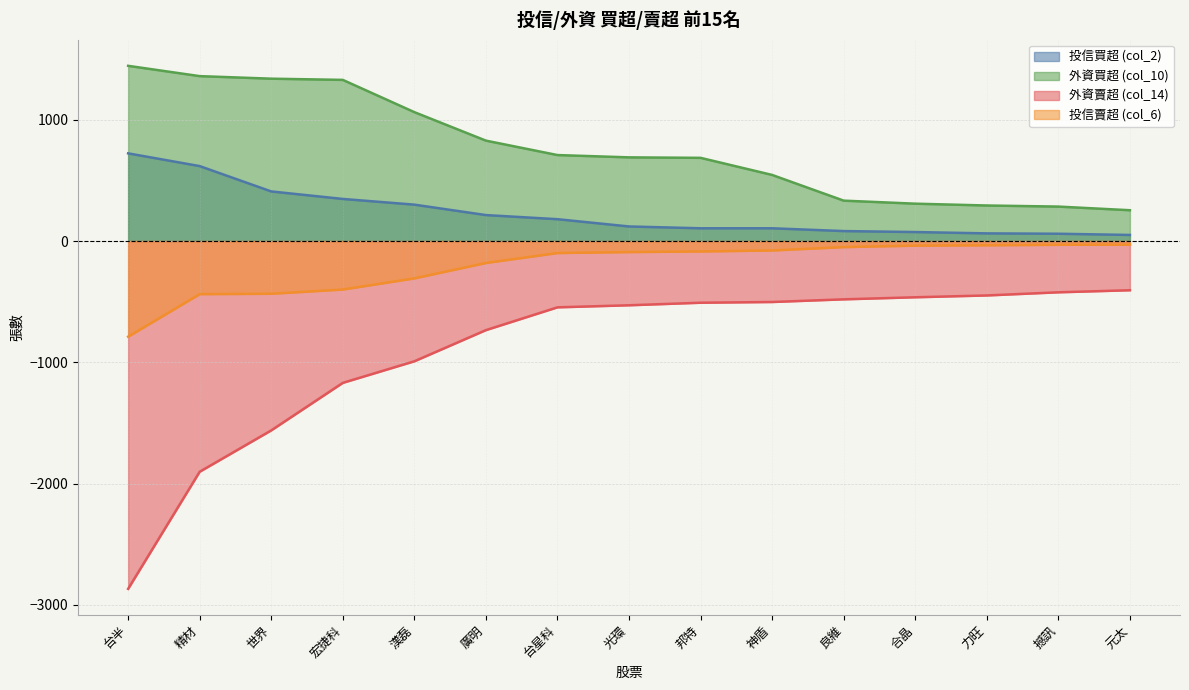

Which category has the lowest value in the 投信買超 (col_2) series?

元太